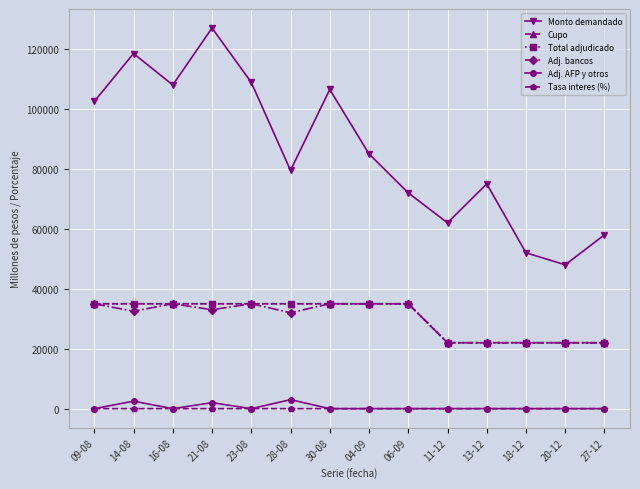

What is the difference between the second highest and second lowest values in the Cupo series?

13000.0